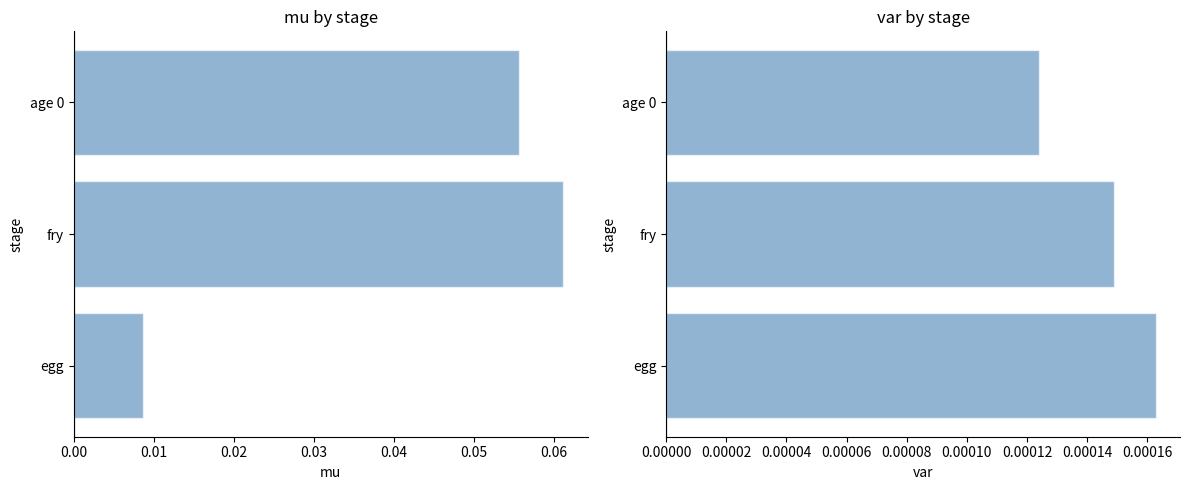

Reading left to right, what are all the values shown in this chart?

mu: 0.0	0.1	0.1
var: 0.0	0.0	0.0